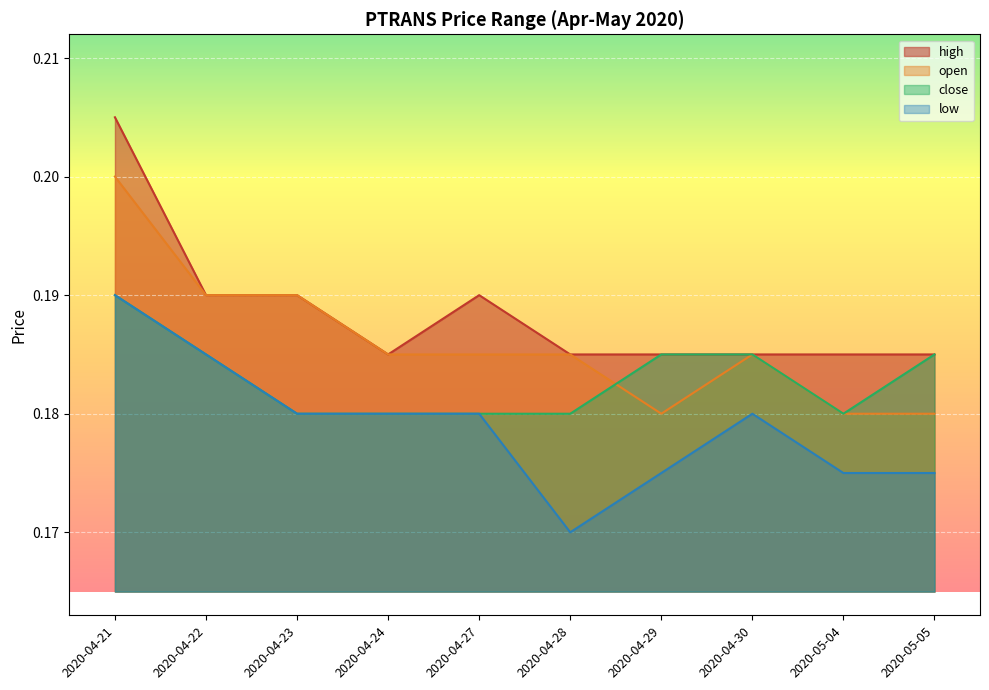

At which label does low reach its minimum?

2020-04-28